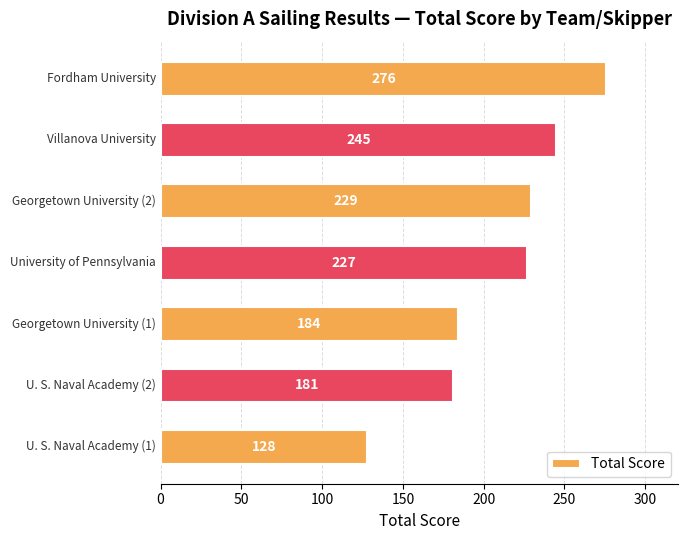

What is the difference between the maximum and minimum values?

148